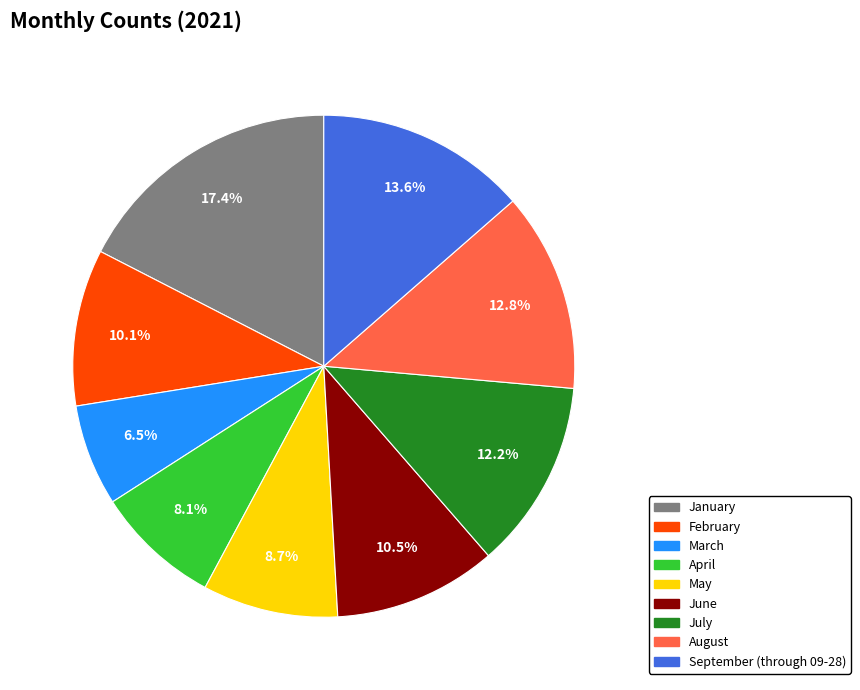

Approximately how many times larger is the value at March compared to July?

0.5